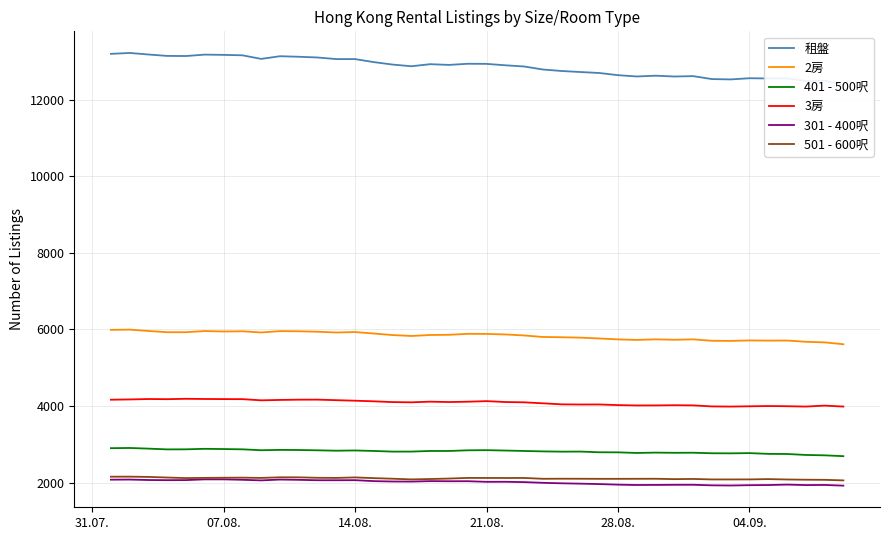

What is the lowest value of the 301 - 400呎 series?

1919